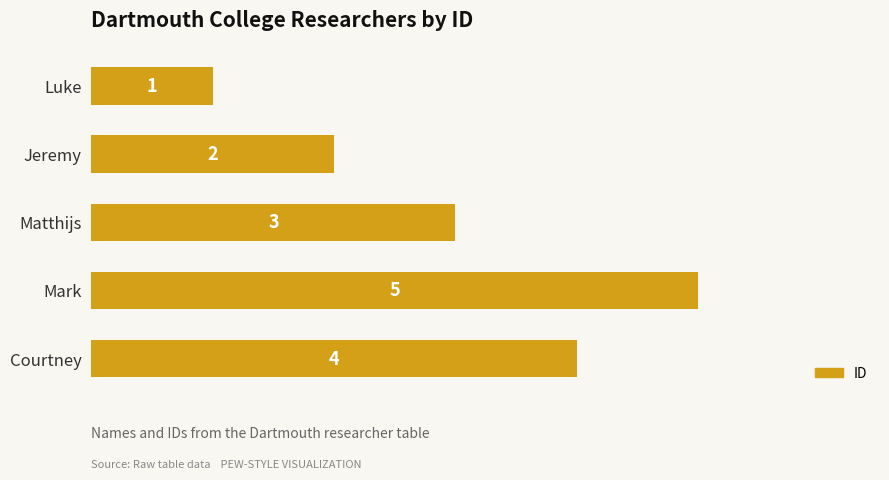

How many data points are less than 3?

2